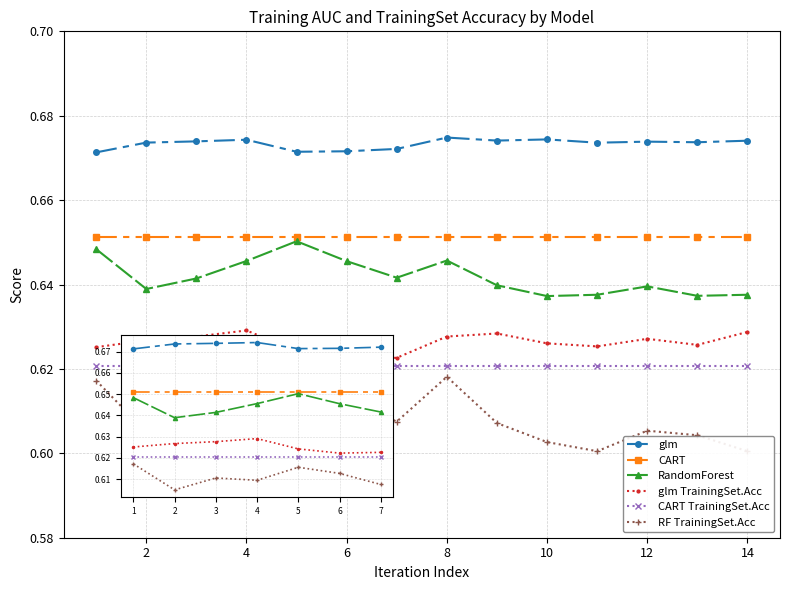

What are all the series names shown in the legend?

glm, CART, RandomForest, glm TrainingSet.Acc, CART TrainingSet.Acc, RF TrainingSet.Acc